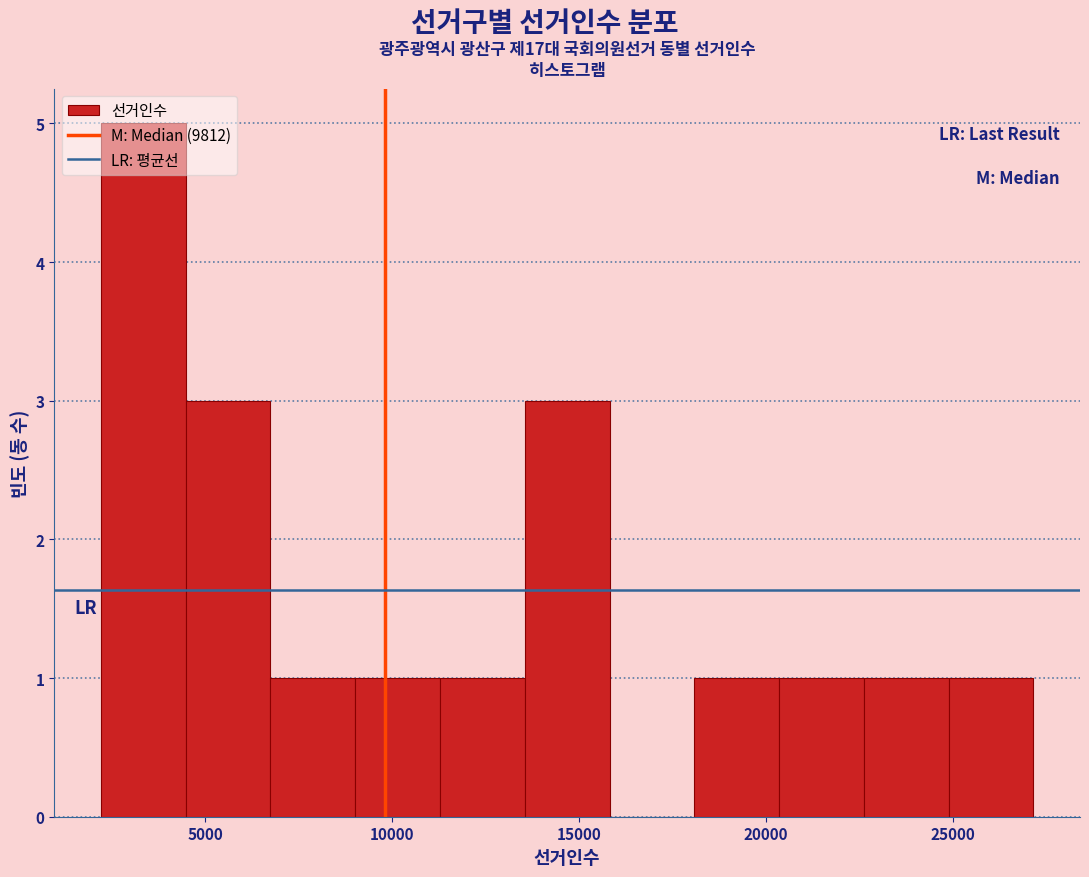

Reading left to right, list every bar in this chart as the range it spans on the x-axis followed by its height. Neither the bar edges nor the heights are printed on the chart, so give them approximately, as read against the axes.

2000 to 4500: 5
4500 to 6500: 3
6500 to 9000: 1
9000 to 11500: 1
11500 to 13500: 1
13500 to 16000: 3
16000 to 18000: 0
18000 to 20500: 1
20500 to 22500: 1
22500 to 25000: 1
25000 to 27000: 1